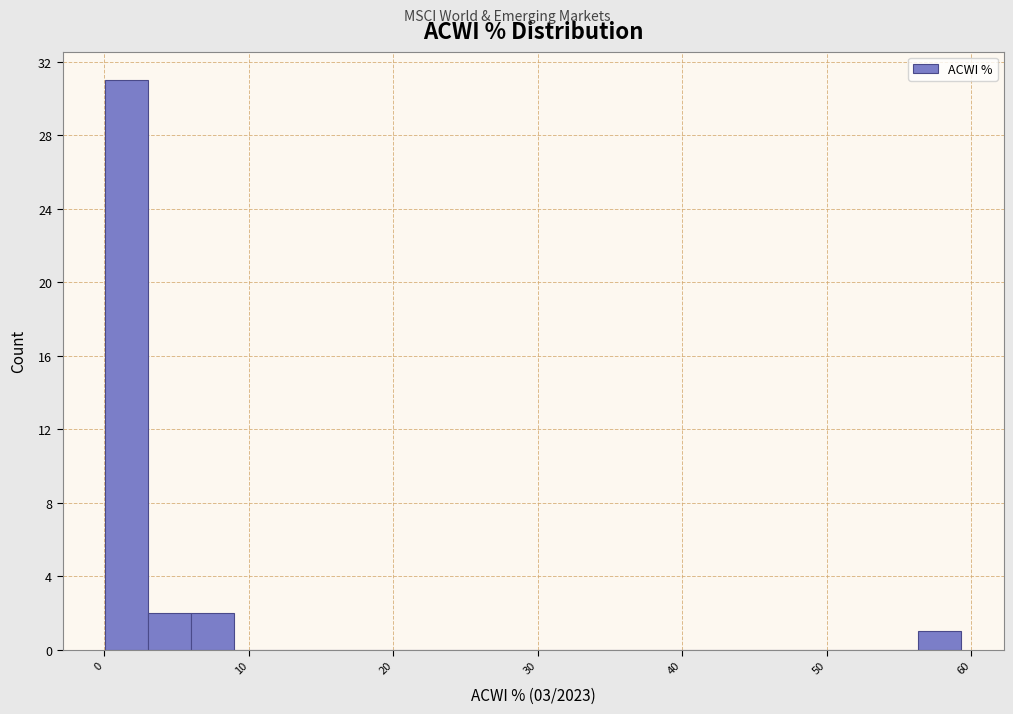

Read against the x-axis, roughly where is the centre of the tallest bar?

2